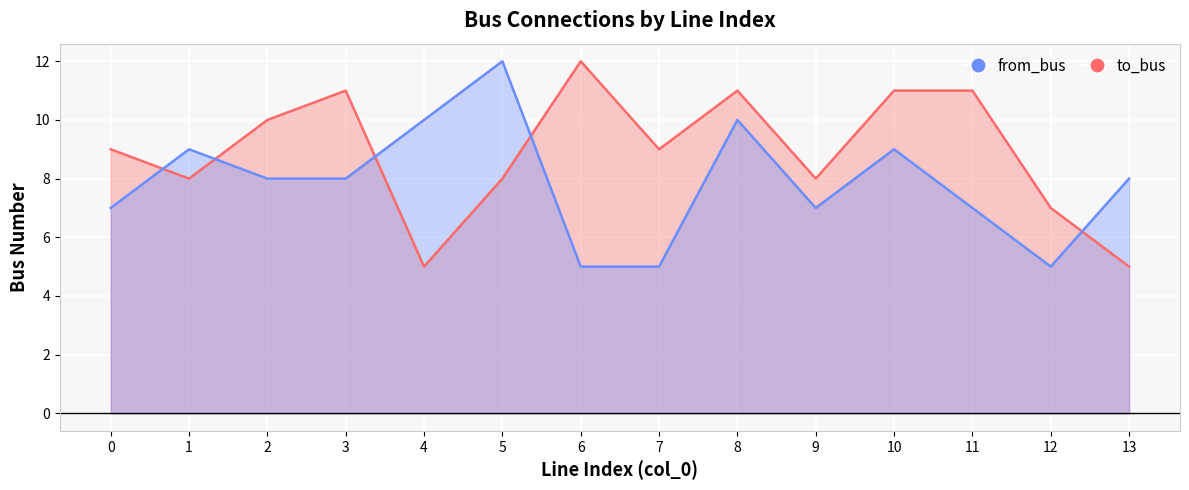

What is the sum of all to_bus values?

125